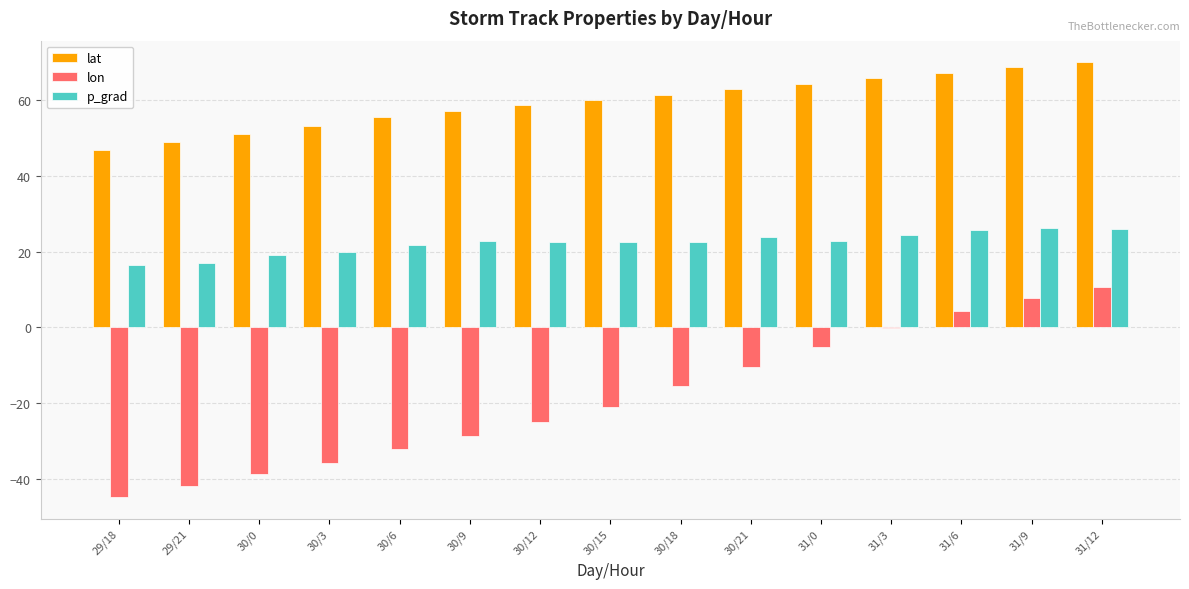

Is it true that lon equals -5.7 at 30/18?

False